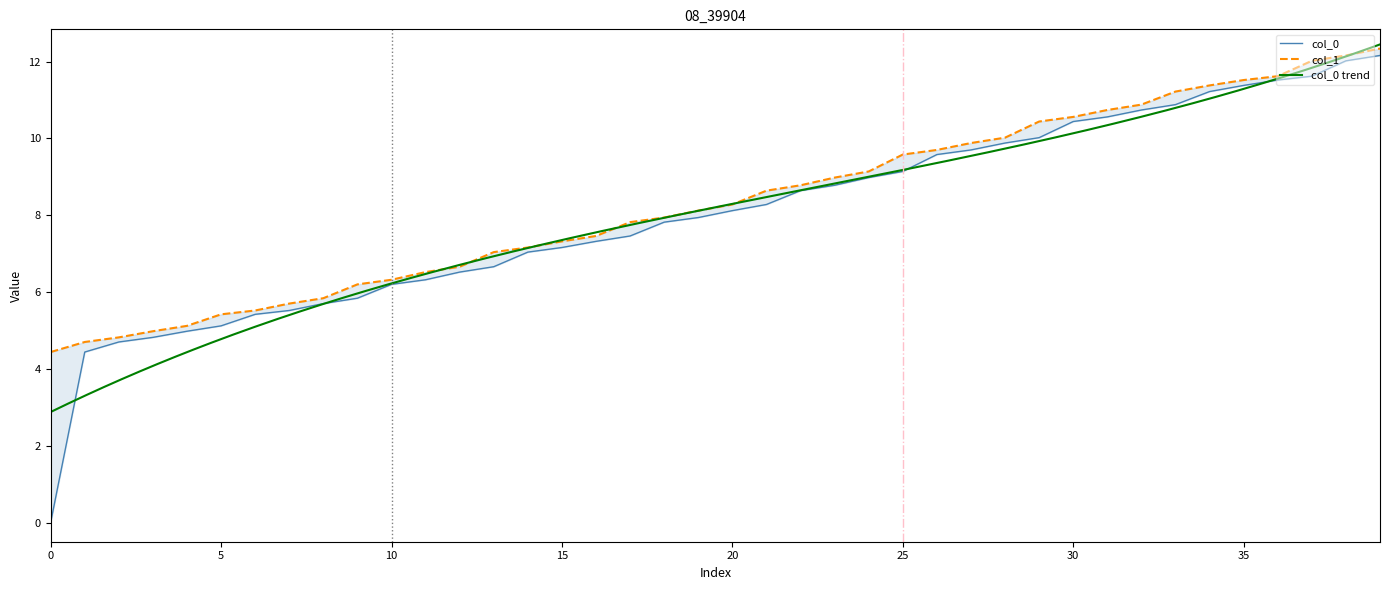

Is the value of col_0 at 27 greater than the value of col_1 at 23?

Yes